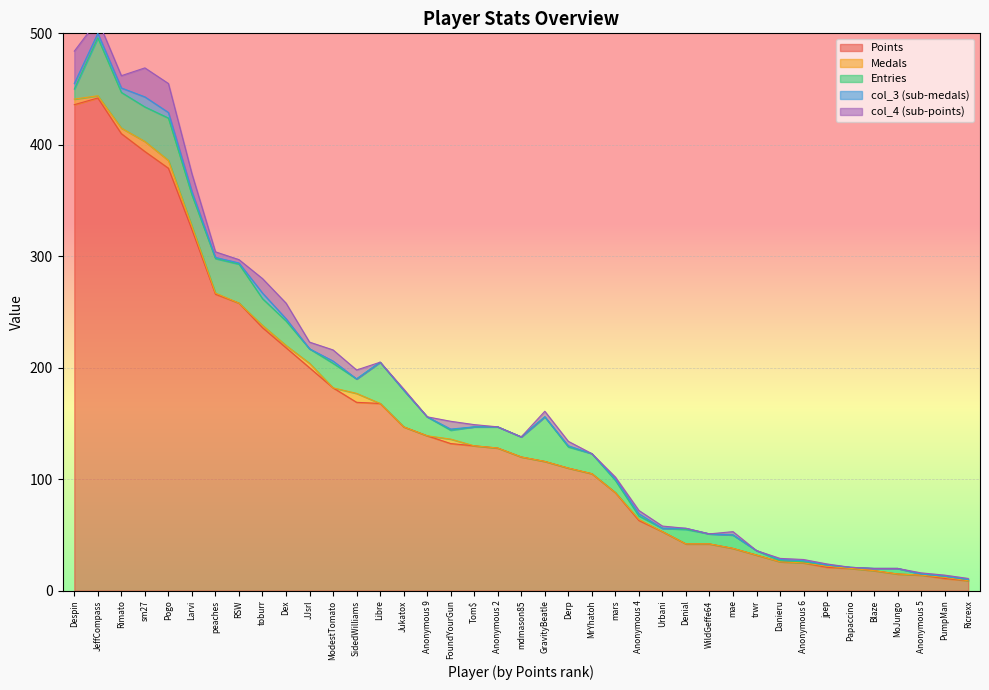

Is it true that Medals equals 5 at Blaze?

False